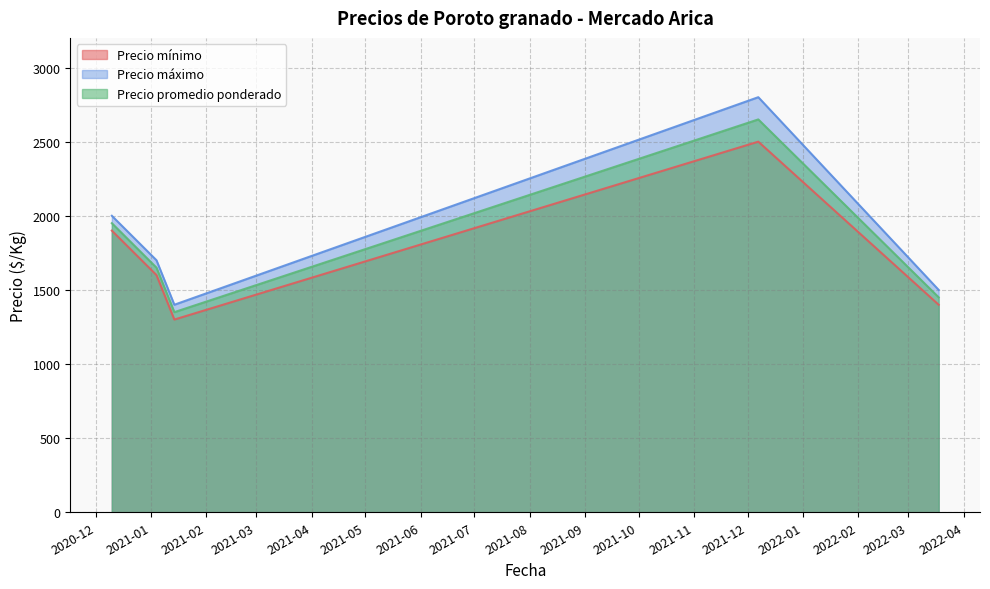

What is the sum of all Precio mínimo values?

8700